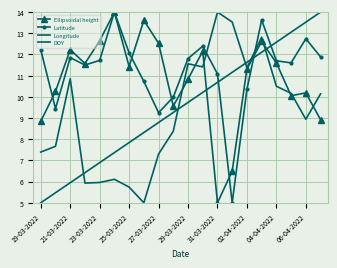

At which category is the sum across all series the highest?

15